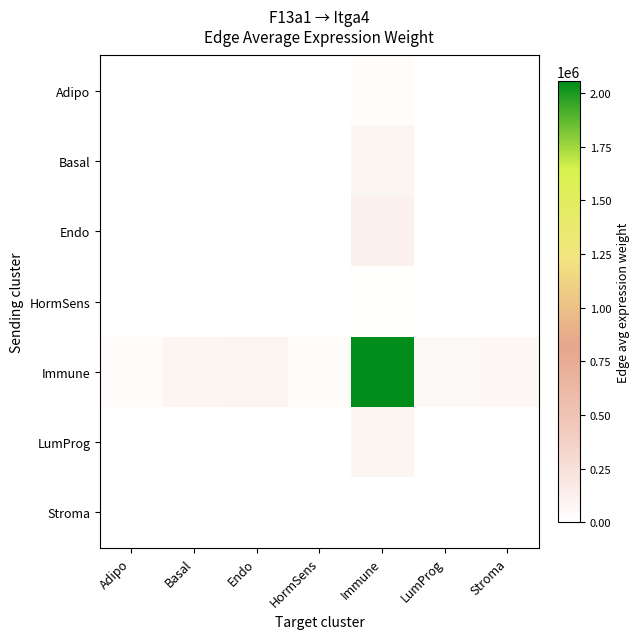

Rank the series by their maximum value, from highest to lowest.

Immune, Endo, LumProg, Basal, Adipo, HormSens, Stroma